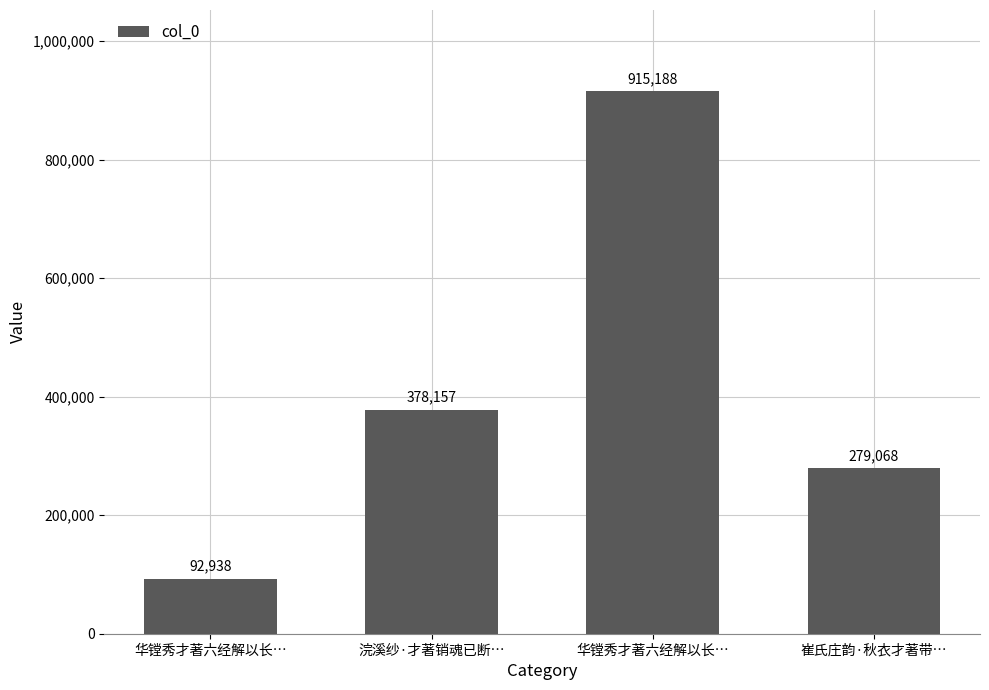

How many values are below 378157?

2